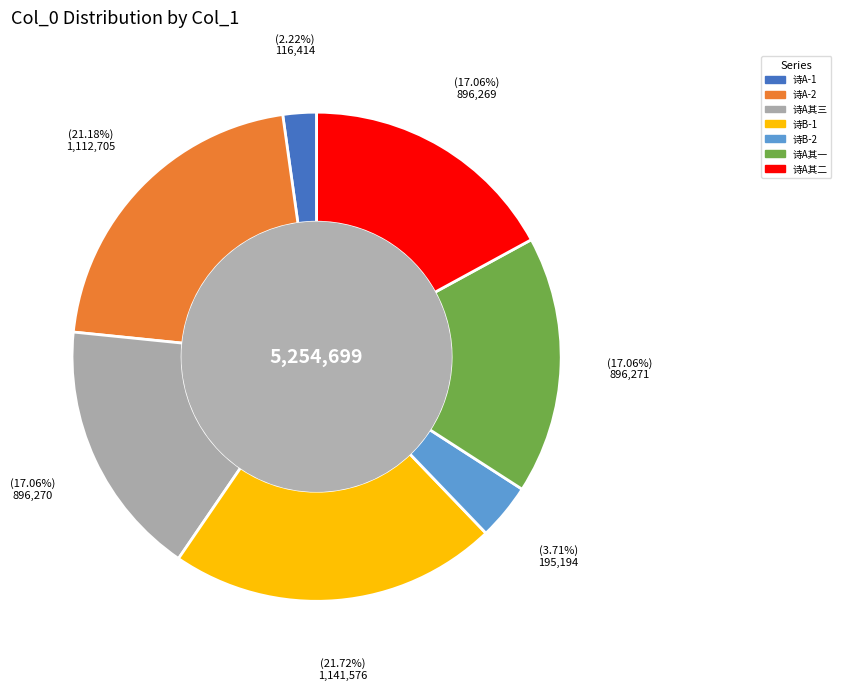

Which has a higher value, 诗B-2 or 诗A-1?

诗B-2